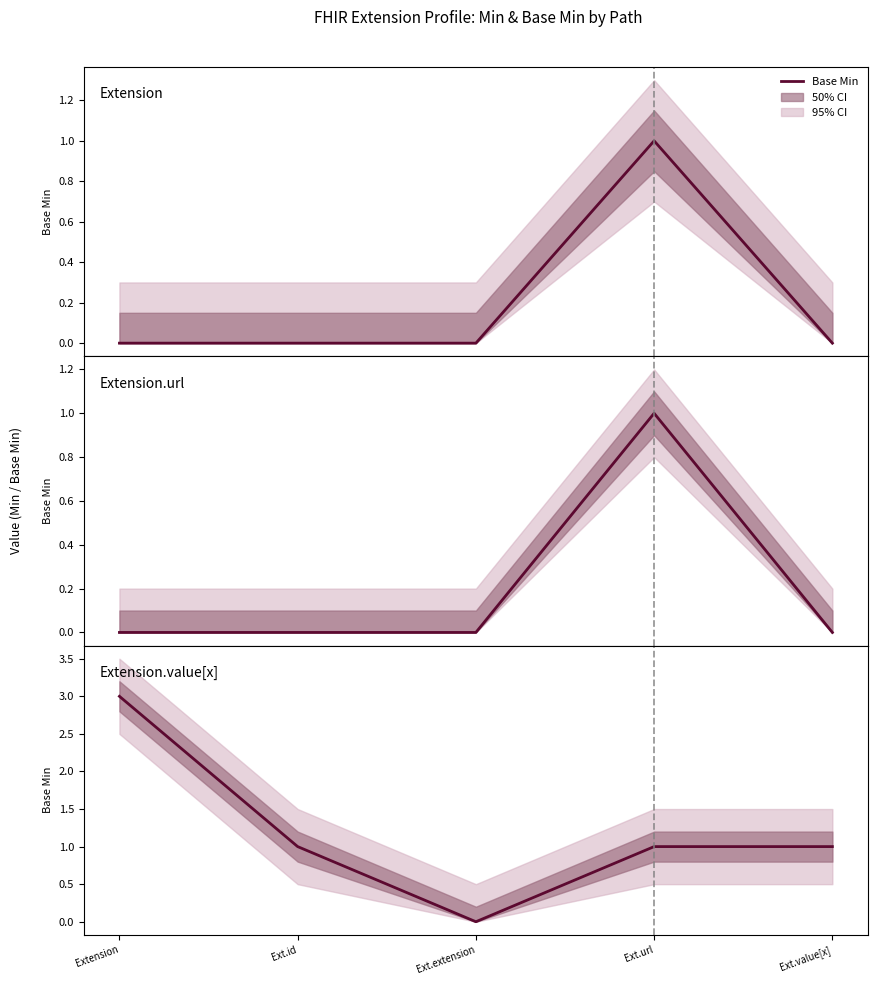

How many points are lower than both their immediate neighbors (excluding endpoints)?

1